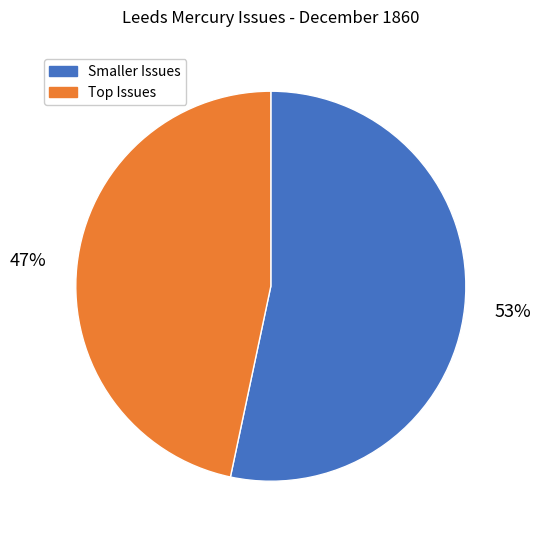

Rank the categories by value from lowest to highest.

Top Issues, Smaller Issues